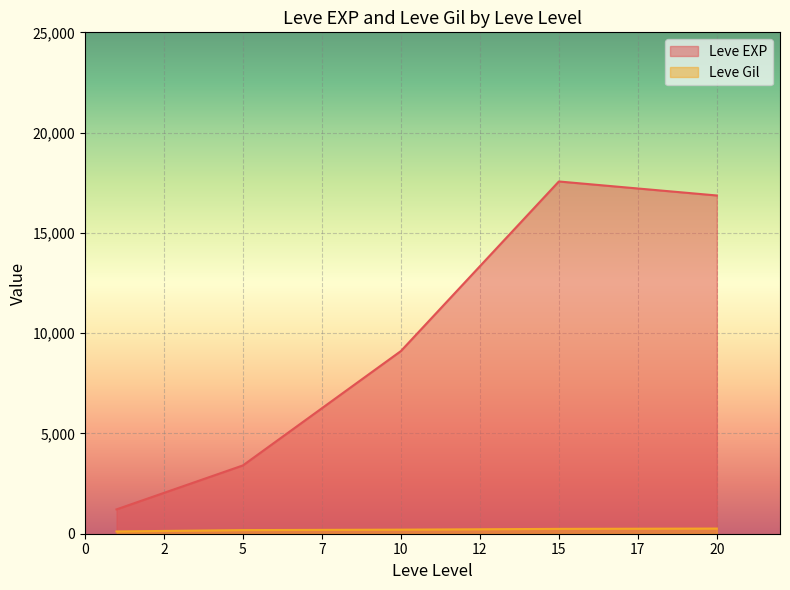

What is the sum of the Leve Gil values at 15 and 5?

421.3